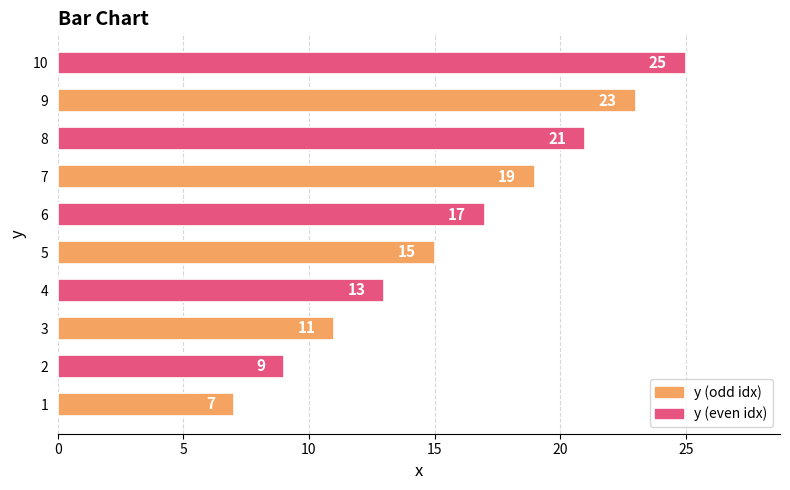

Reading top to bottom, transcribe all the data shown in this chart.

25	23	21	19	17	15	13	11	9	7